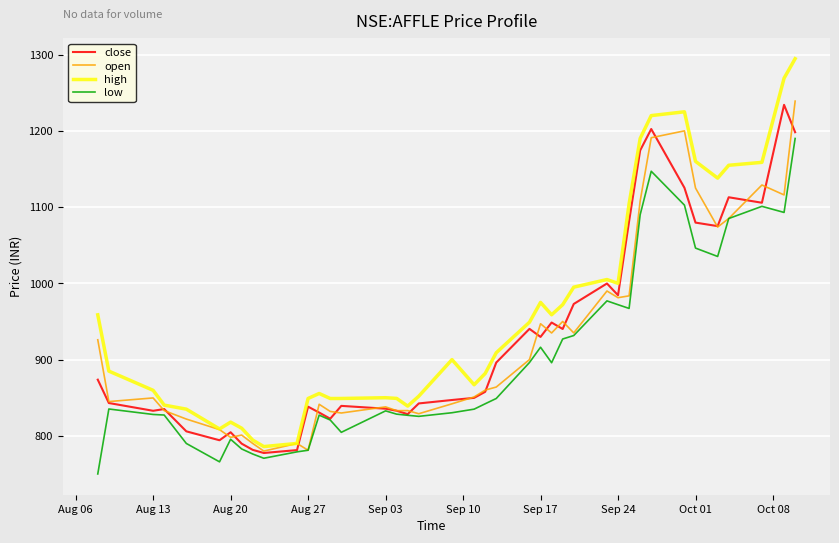

Which series has the largest total across all categories?

high